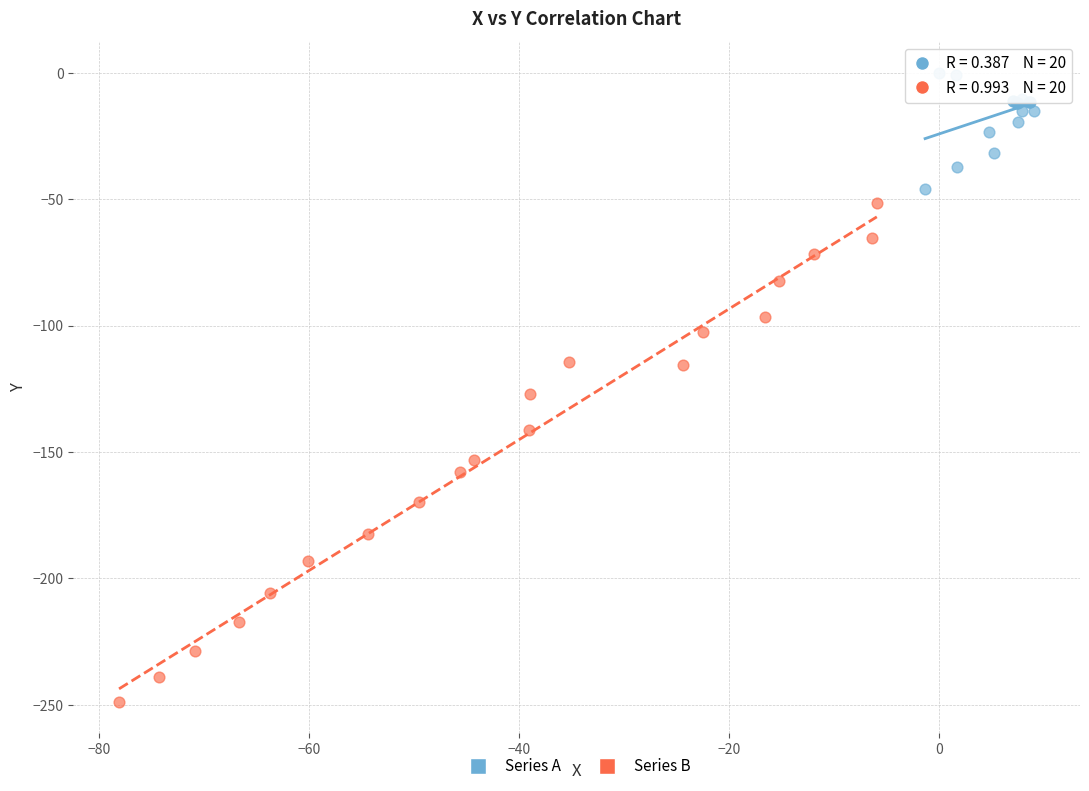

Which series reaches the minimum Y coordinate?

Series B